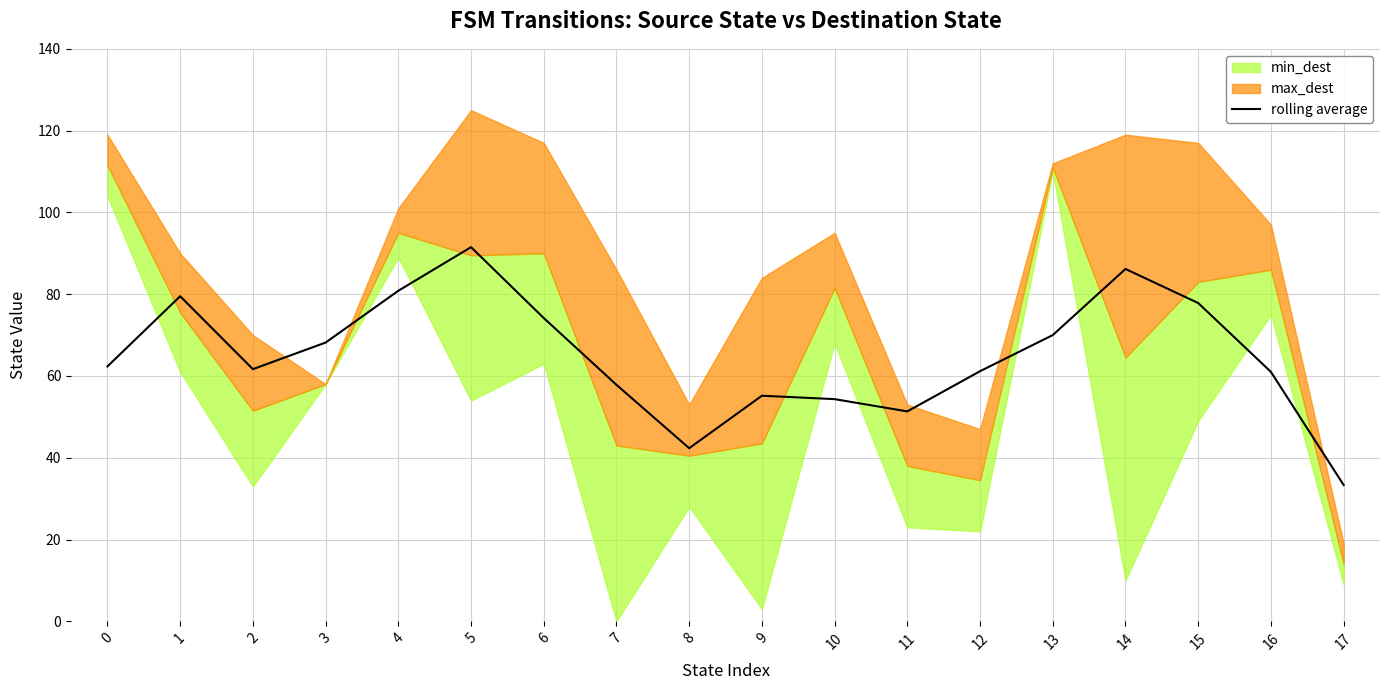

The value at 5 is 25.7. True or false?

False